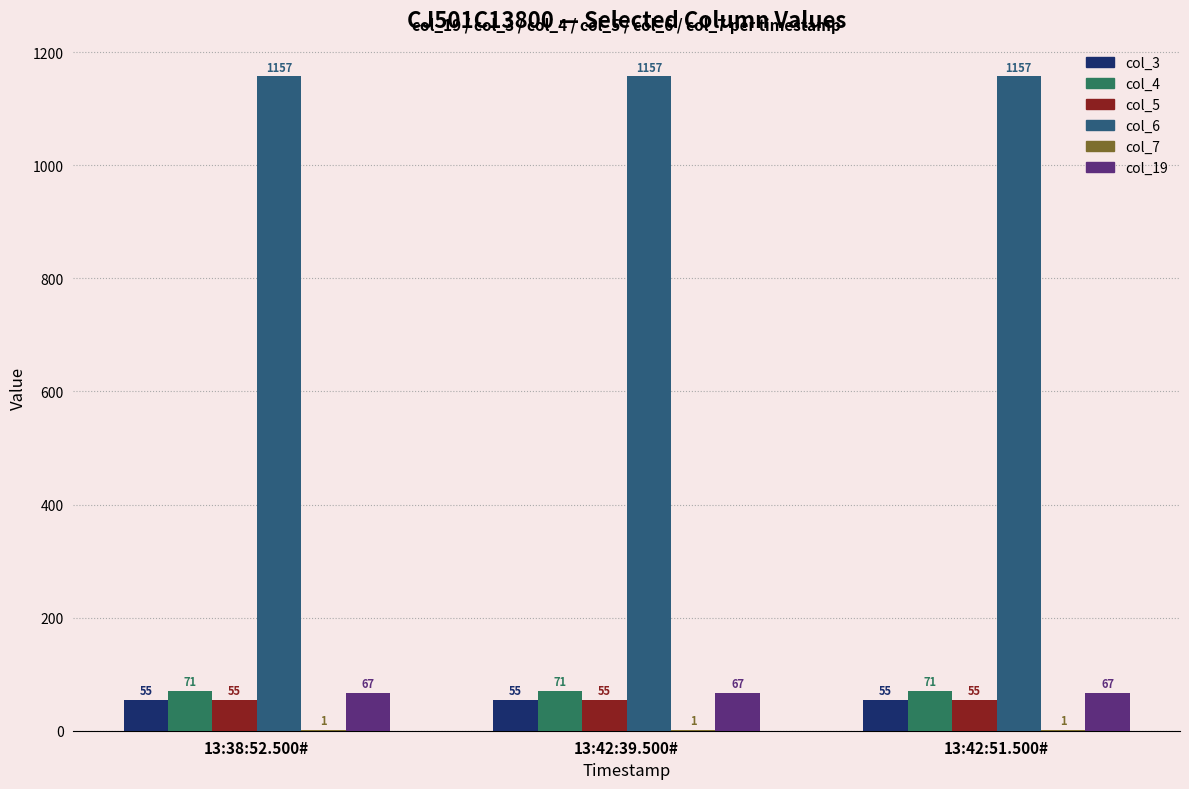

What is the sum of the col_4 values at 13:42:51.500# and 13:38:52.500#?

142